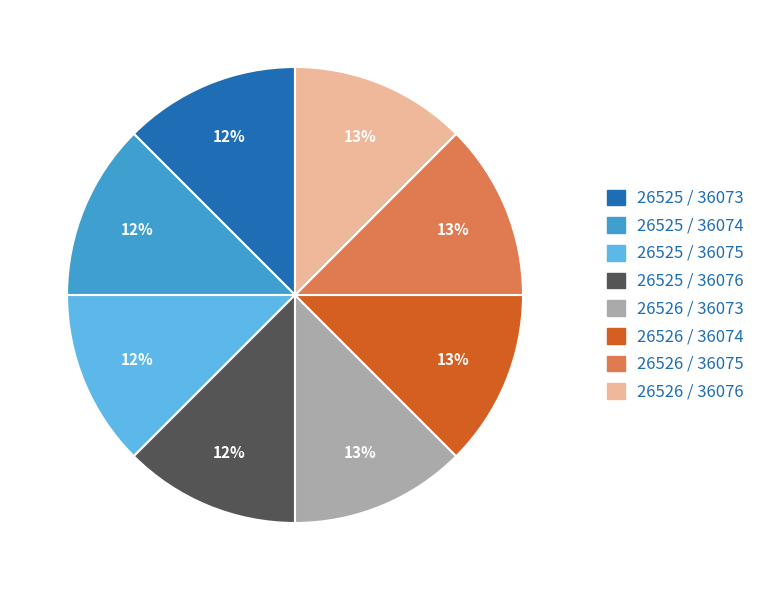

Is there any slice that represents more than half of the pie?

No